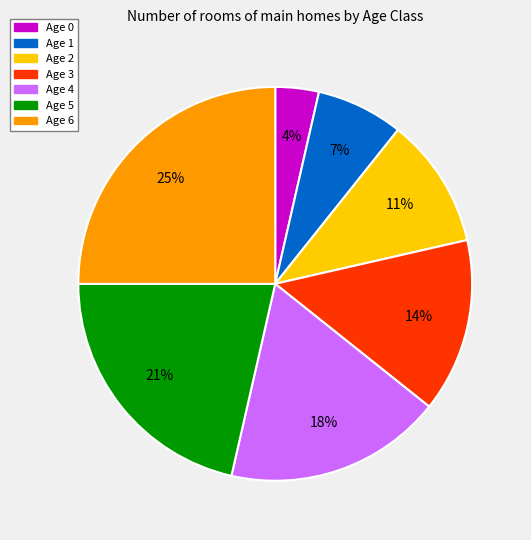

What percentage is the Age 3 slice, to the nearest percent?

14%